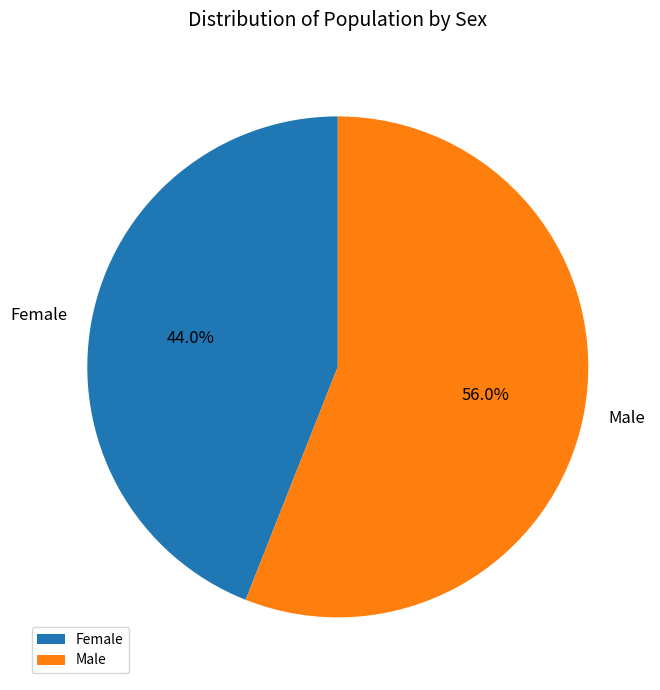

Count the number of slices in the pie.

2